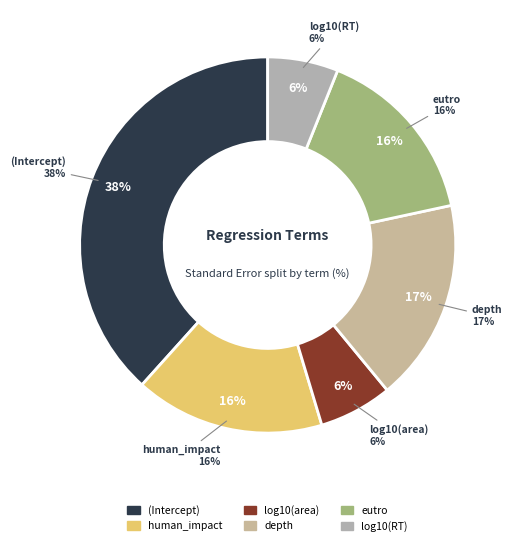

To the nearest percent, what is the difference between the largest and smallest slice percentages?

32%